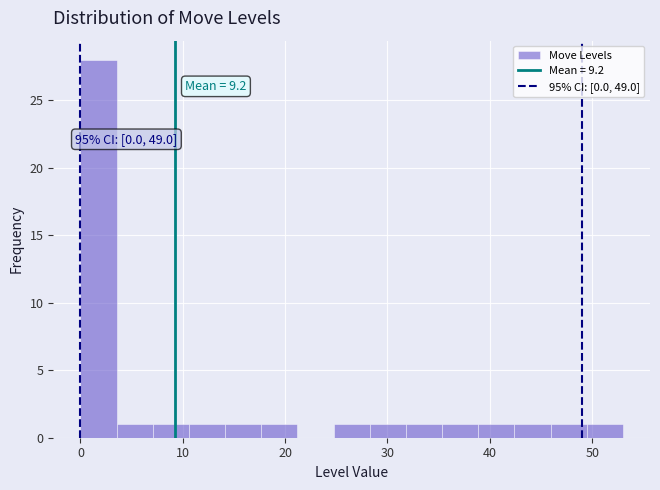

Around what value on the x-axis is the tallest bar? Give the approximate position of its centre, as read against the axis.

2